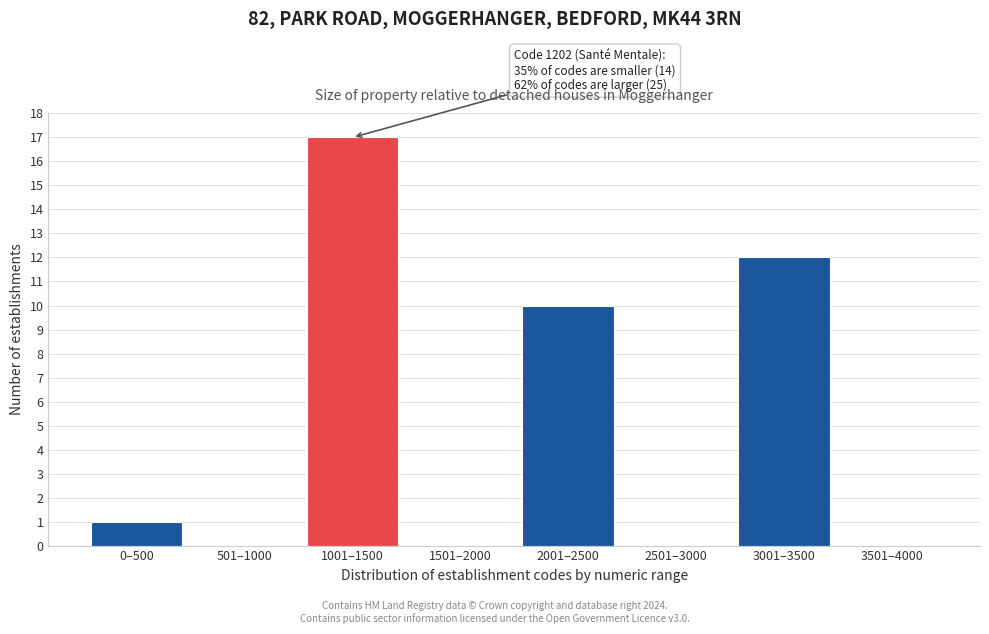

Reading left to right, what are all the values shown in this chart?

0–500=1	501–1000=0	1001–1500=17	1501–2000=0	2001–2500=10	2501–3000=0	3001–3500=12	3501–4000=0